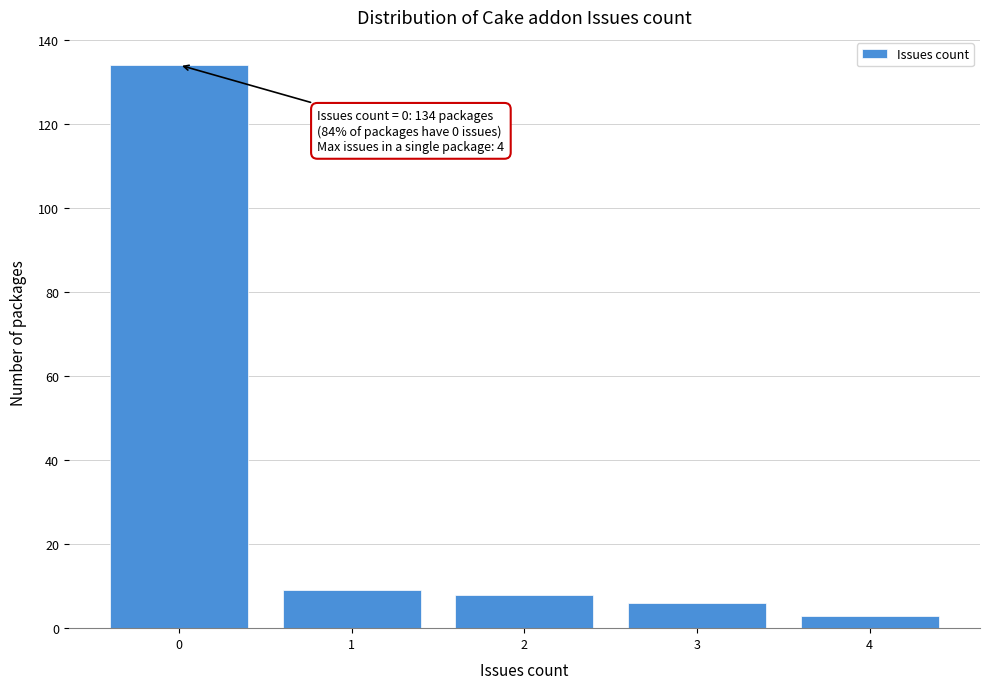

Which range on the x-axis has the tallest bar?

-0.5 to 0.5